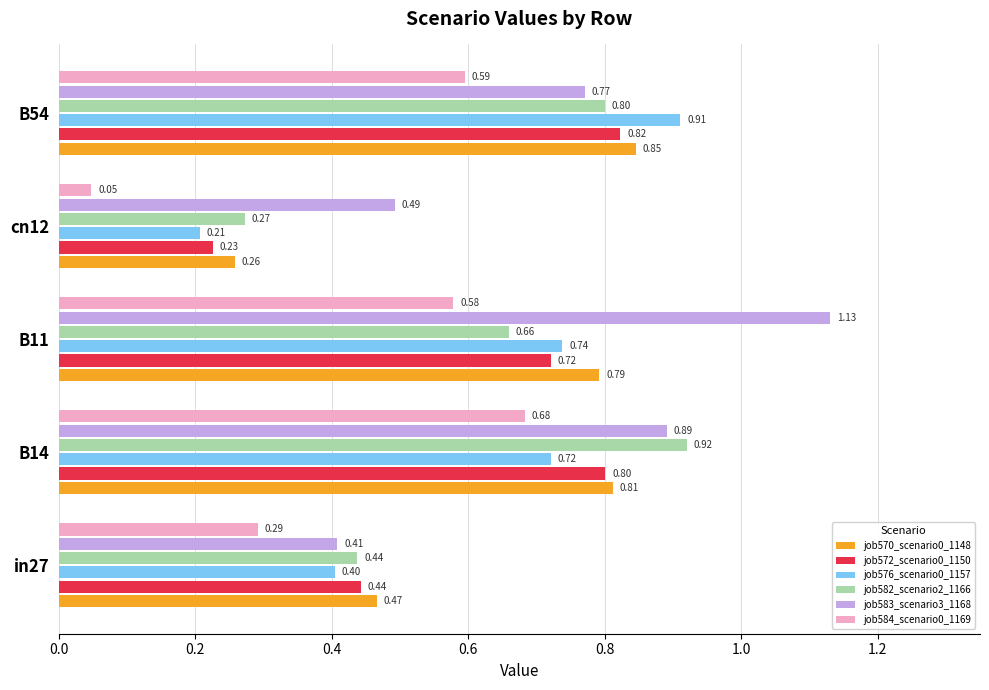

Which series has the widest spread of values?

job583_scenario3_1168